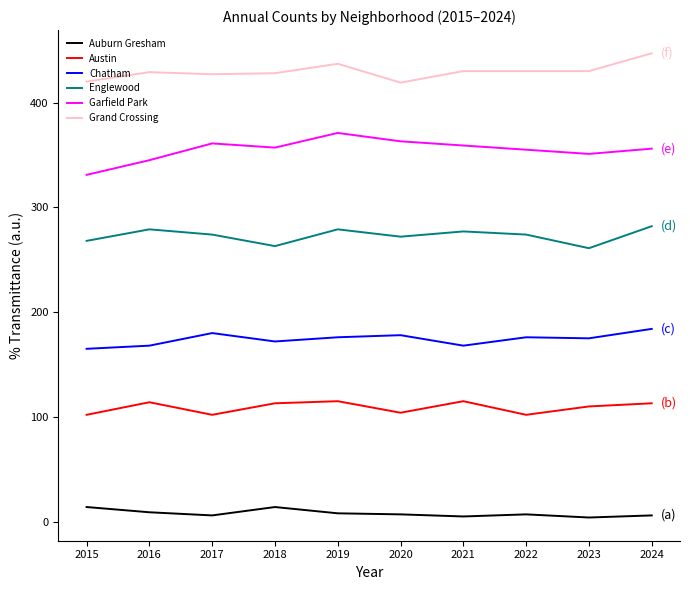

What is the sum of all Chatham values?

1742